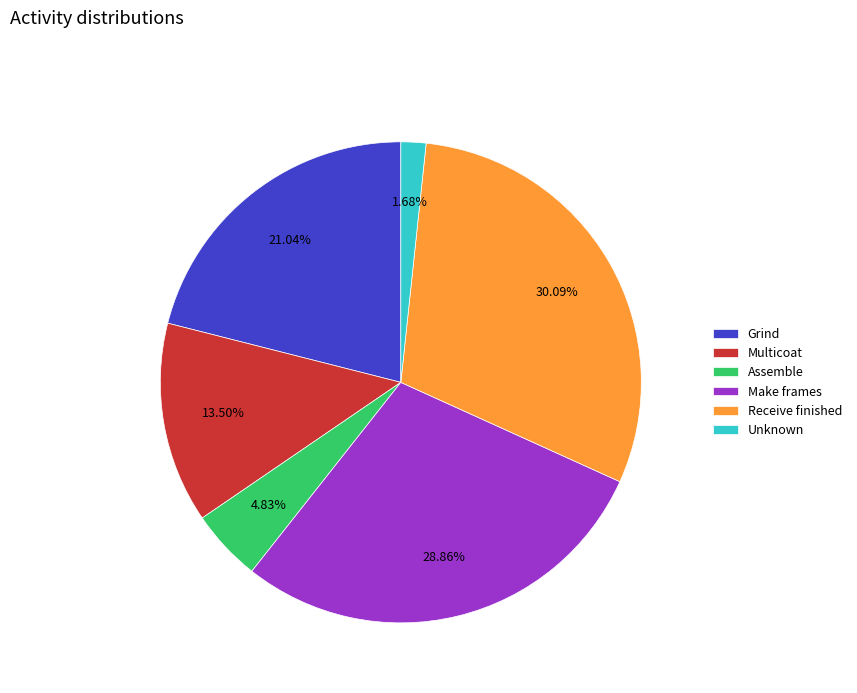

How many segments does this pie chart have?

6